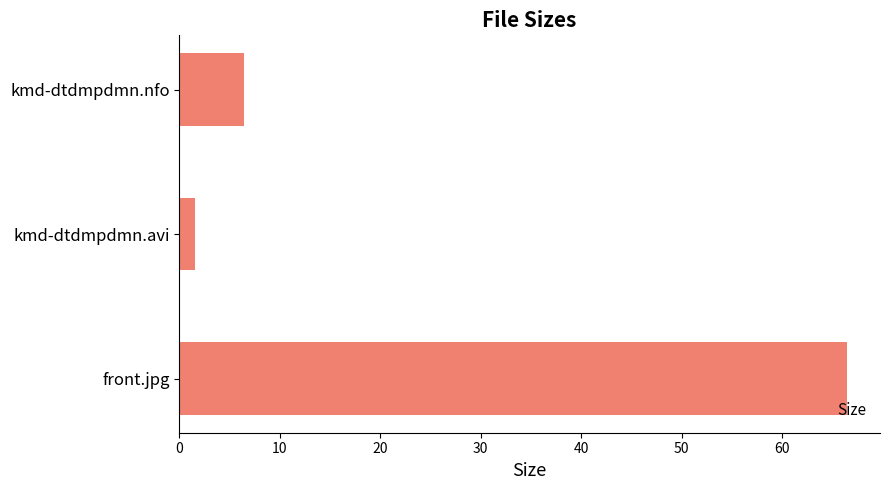

What is the average value?

24.8